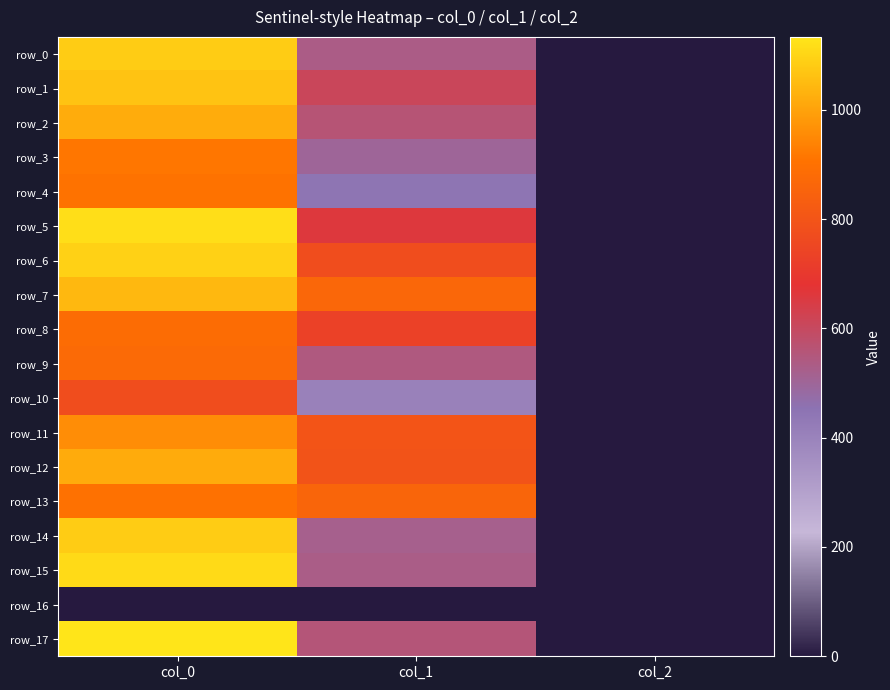

Which series has the largest range (max minus min)?

row_17